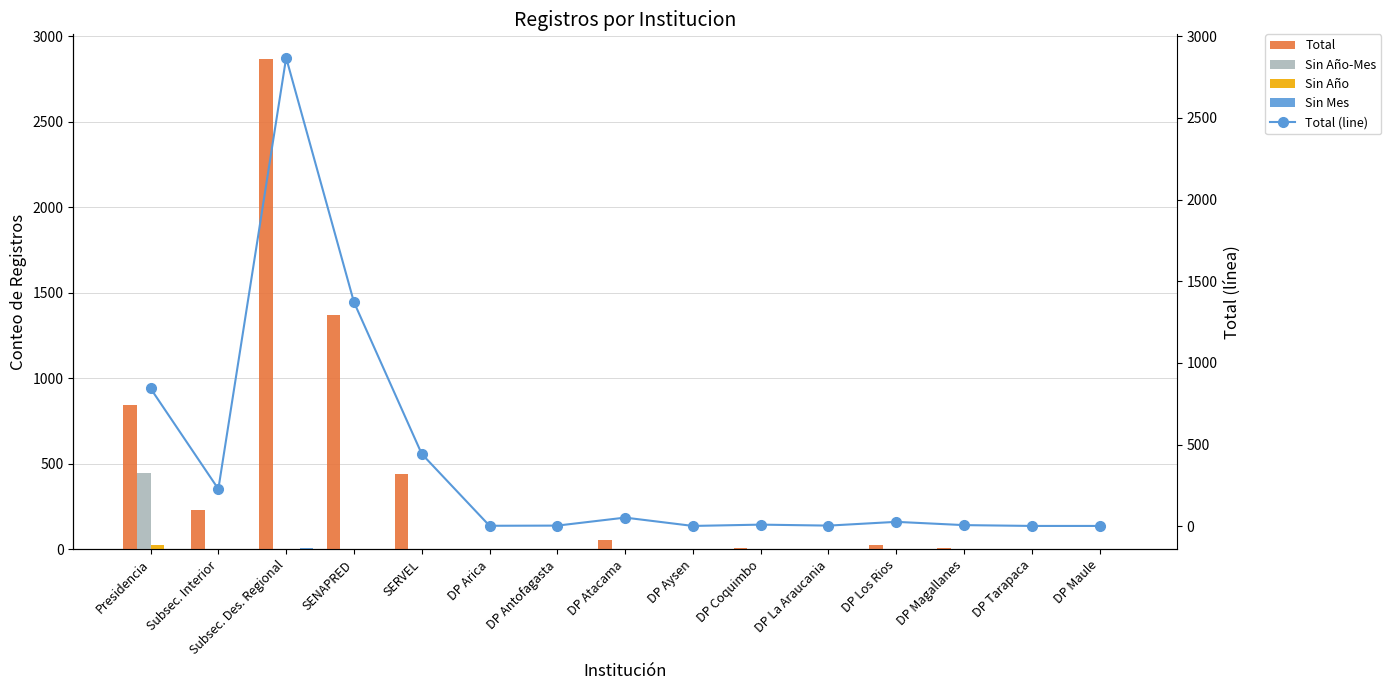

What is the label of the 11th bar from the left?

DP La Araucania